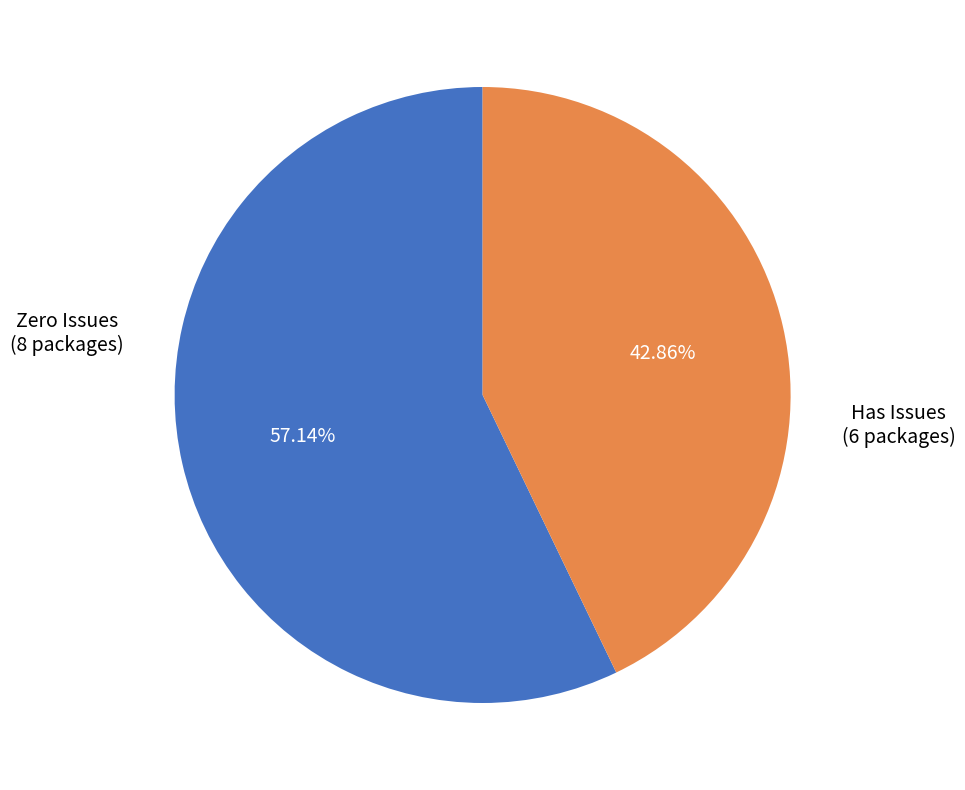

Does any single category account for the majority?

Yes